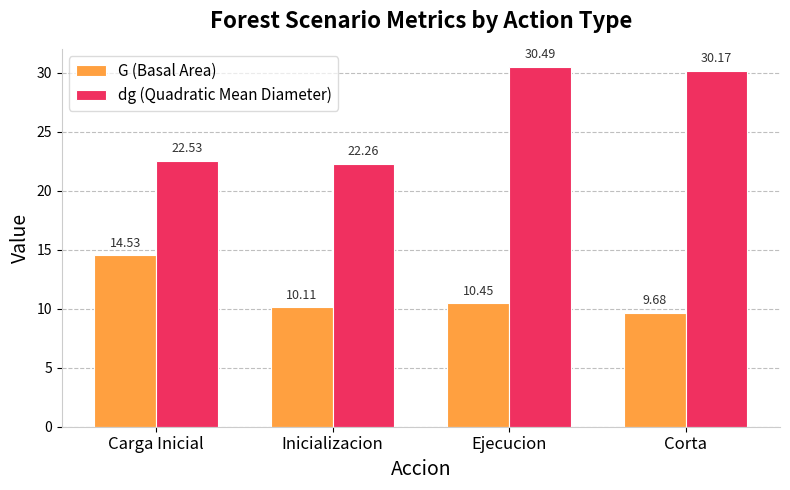

How many data points in G (Basal Area) are above 10?

3